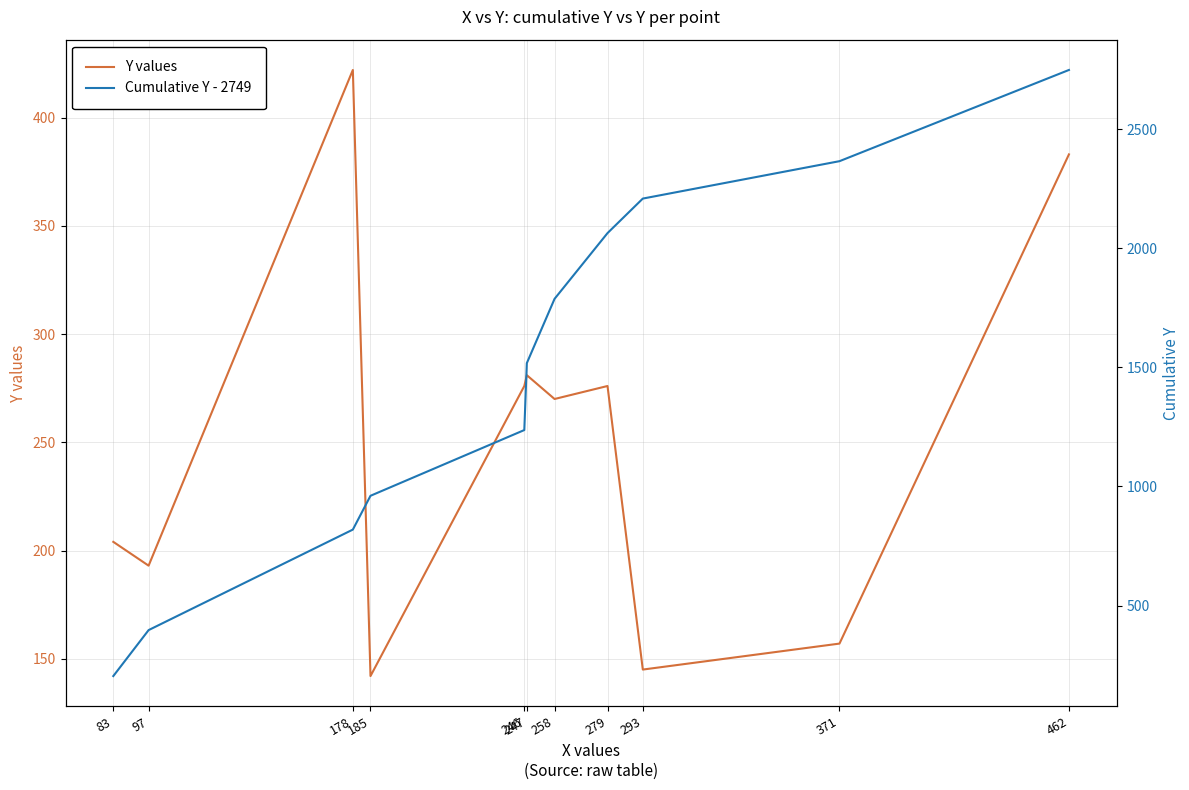

Reading left to right, transcribe all the data shown in this chart.

Y values: 83=204	97=193	178=422	185=142	246=276	247=281	258=270	279=276	293=145	371=157	462=383
Cumulative Y - 2749: 83=204	97=397	178=819	185=961	246=1237	247=1518	258=1788	279=2064	293=2209	371=2366	462=2749